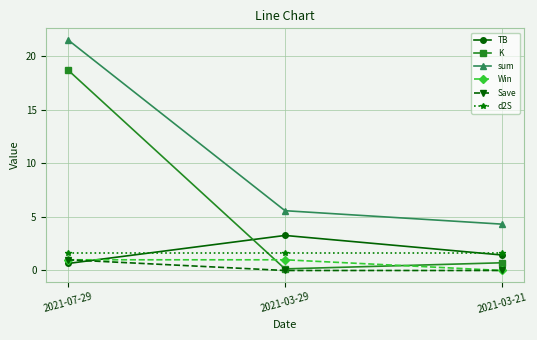

Between 2021-07-29 and 2021-03-21, which series saw the biggest shift?

K